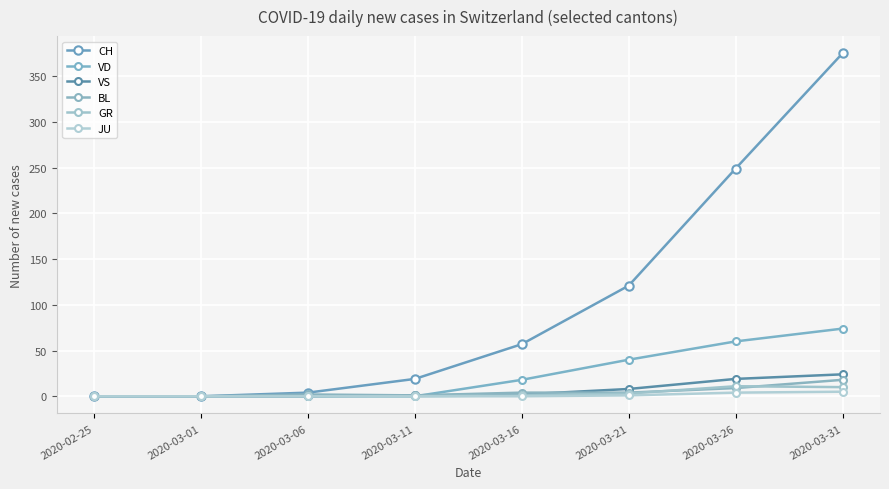

What is the label of the 5th point from the right?

2020-03-11